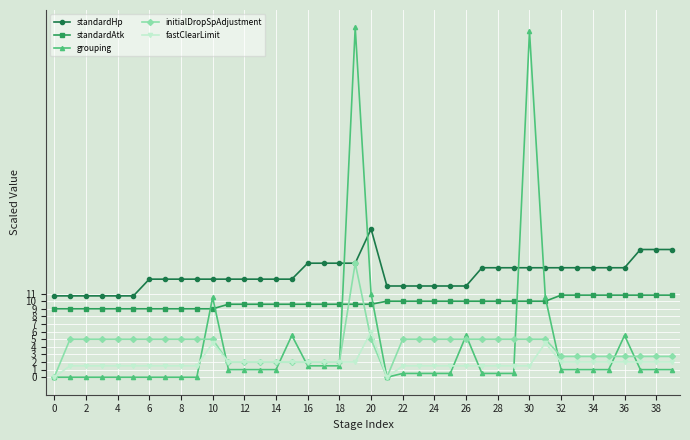

At how many categories does at least one series exceed 37?

2